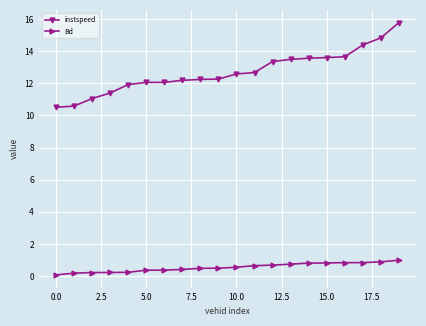

Which series has the widest spread of values?

instspeed